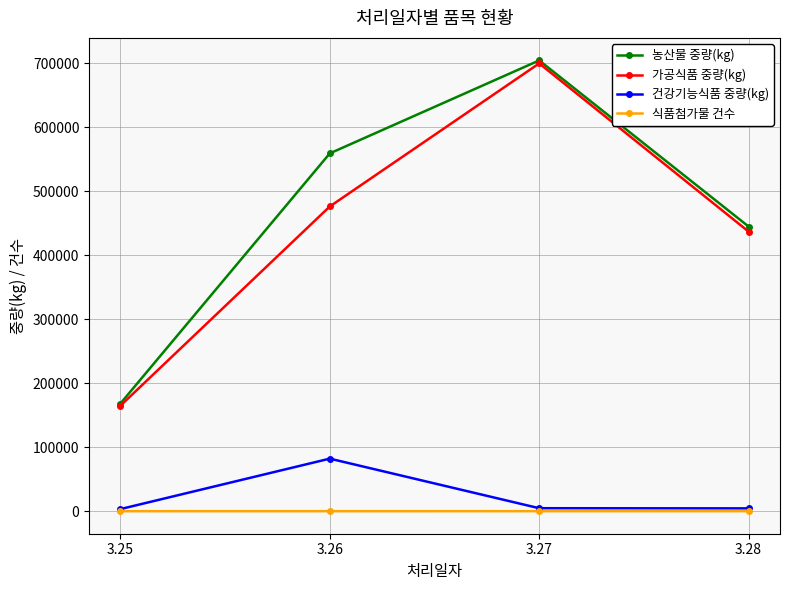

True or false: 건강기능식품 중량(kg) and 농산물 중량(kg) cross at least once.

False